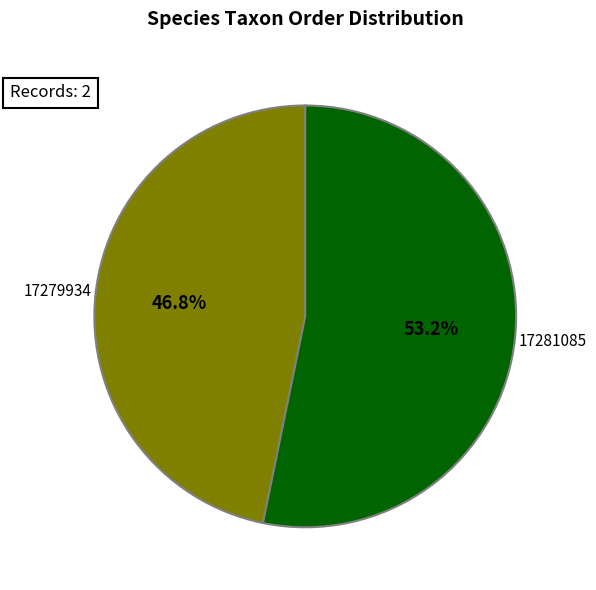

True or false: 17281085 accounts for 53% of the total.

True